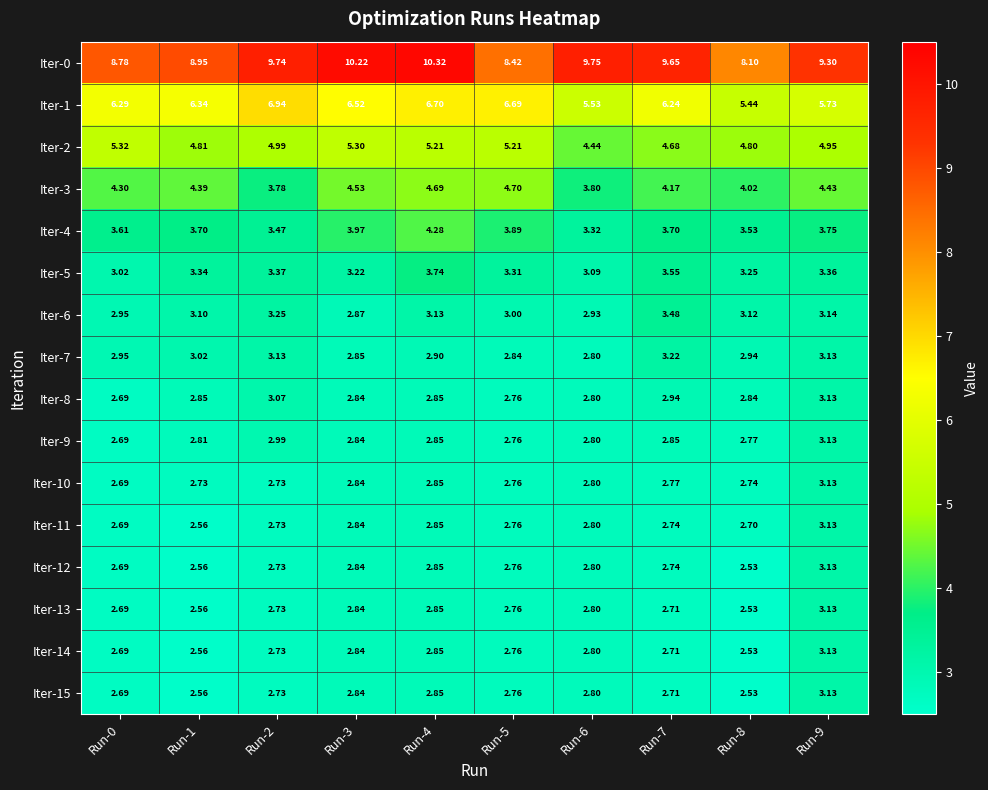

What is the difference between the highest and lowest values at Run-0?

6.1